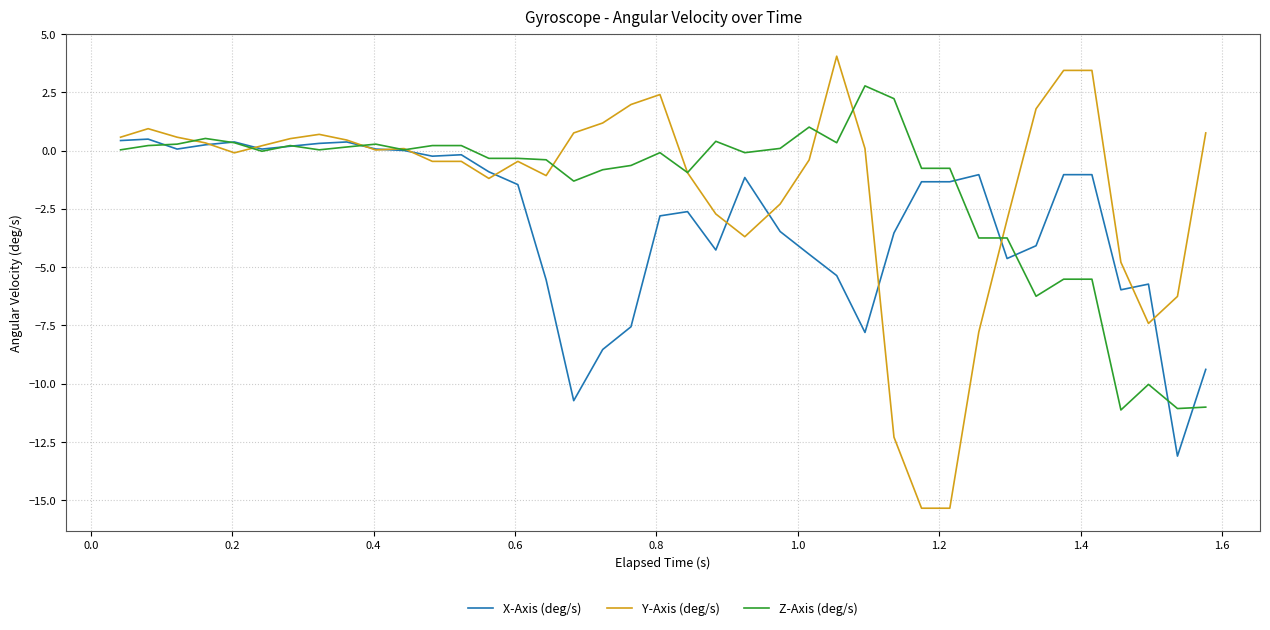

Which series has the widest spread of values?

Y-Axis (deg/s)